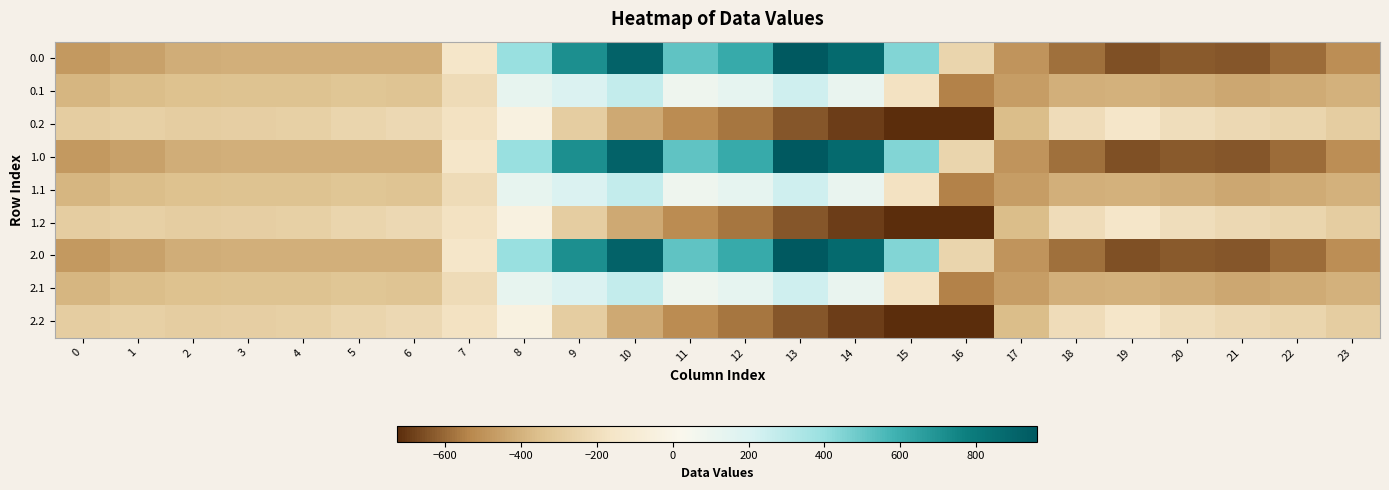

Reading left to right, transcribe all the data shown in this chart.

0.0: 0=-482.0	1=-449.5	2=-410.3	3=-404.4	4=-404.9	5=-403.8	6=-408.0	7=-150.1	8=395.3	9=716.9	10=916.2	11=516.0	12=619.4	13=962.7	14=870.3	15=443.0	16=-250.9	17=-494.8	18=-586.7	19=-649.2	20=-629.9	21=-638.4	22=-592.3	23=-511.3
0.1: 0=-384.6	1=-361.1	2=-347.9	3=-342.7	4=-339.6	5=-325.7	6=-332.2	7=-217.1	8=125.2	9=191.1	10=274.1	11=87.0	12=134.6	13=241.5	14=113.7	15=-173.1	16=-547.3	17=-466.6	18=-405.4	19=-400.2	20=-414.5	21=-432.4	22=-419.9	23=-399.4
0.2: 0=-287.1	1=-272.7	2=-285.5	3=-281.0	4=-274.4	5=-245.0	6=-228.8	7=-176.6	8=-35.3	9=-288.5	10=-423.5	11=-520.6	12=-571.2	13=-640.4	14=-687.4	15=-725.8	16=-726.6	17=-362.4	18=-210.0	19=-151.0	20=-199.2	21=-226.4	22=-247.4	23=-287.5
1.0: 0=-482.0	1=-449.5	2=-410.3	3=-404.4	4=-404.9	5=-403.8	6=-408.0	7=-150.1	8=395.3	9=716.9	10=916.2	11=516.0	12=619.4	13=962.7	14=870.3	15=443.0	16=-250.9	17=-494.8	18=-586.7	19=-649.2	20=-629.9	21=-638.4	22=-592.3	23=-511.3
1.1: 0=-384.6	1=-361.1	2=-347.9	3=-342.7	4=-339.6	5=-325.7	6=-332.2	7=-217.1	8=125.2	9=191.1	10=274.1	11=87.0	12=134.6	13=241.5	14=113.7	15=-173.1	16=-547.3	17=-466.6	18=-405.4	19=-400.2	20=-414.5	21=-432.4	22=-419.9	23=-399.4
1.2: 0=-287.1	1=-272.7	2=-285.5	3=-281.0	4=-274.4	5=-245.0	6=-228.8	7=-176.6	8=-35.3	9=-288.5	10=-423.5	11=-520.6	12=-571.2	13=-640.4	14=-687.4	15=-725.8	16=-726.6	17=-362.4	18=-210.0	19=-151.0	20=-199.2	21=-226.4	22=-247.4	23=-287.5
2.0: 0=-482.0	1=-449.5	2=-410.3	3=-404.4	4=-404.9	5=-403.8	6=-408.0	7=-150.1	8=395.3	9=716.9	10=916.2	11=516.0	12=619.4	13=962.7	14=870.3	15=443.0	16=-250.9	17=-494.8	18=-586.7	19=-649.2	20=-629.9	21=-638.4	22=-592.3	23=-511.3
2.1: 0=-384.6	1=-361.1	2=-347.9	3=-342.7	4=-339.6	5=-325.7	6=-332.2	7=-217.1	8=125.2	9=191.1	10=274.1	11=87.0	12=134.6	13=241.5	14=113.7	15=-173.1	16=-547.3	17=-466.6	18=-405.4	19=-400.2	20=-414.5	21=-432.4	22=-419.9	23=-399.4
2.2: 0=-287.1	1=-272.7	2=-285.5	3=-281.0	4=-274.4	5=-245.0	6=-228.8	7=-176.6	8=-35.3	9=-288.5	10=-423.5	11=-520.6	12=-571.2	13=-640.4	14=-687.4	15=-725.8	16=-726.6	17=-362.4	18=-210.0	19=-151.0	20=-199.2	21=-226.4	22=-247.4	23=-287.5